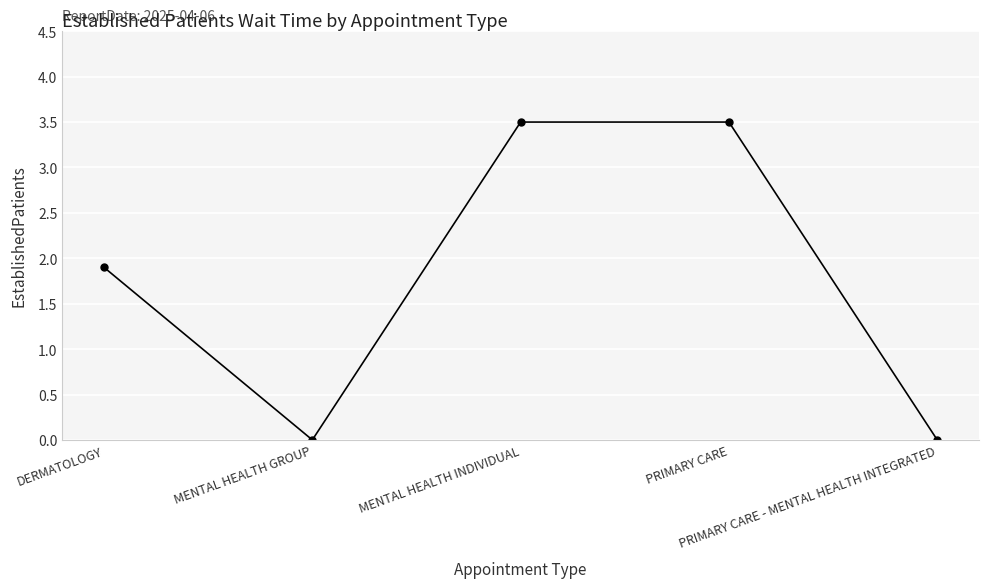

Where does the data first go above 1?

DERMATOLOGY